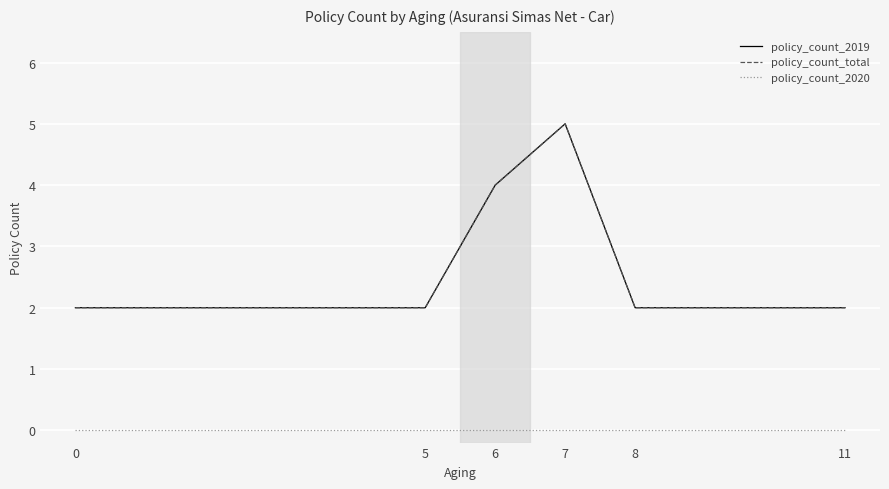

Reading left to right, extract all data points from this chart.

policy_count_2019: 2	2	4	5	2	2
policy_count_total: 2	2	4	5	2	2
policy_count_2020: 0	0	0	0	0	0